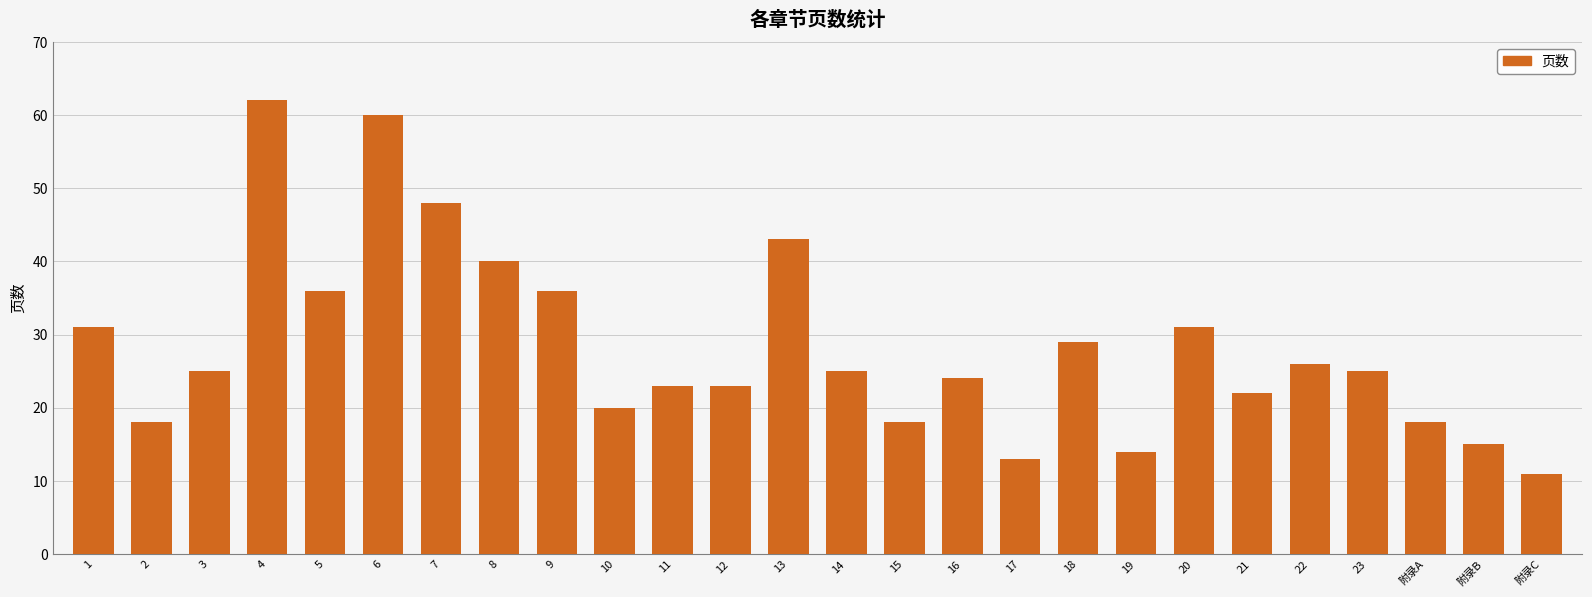

Read the value at 17.

13